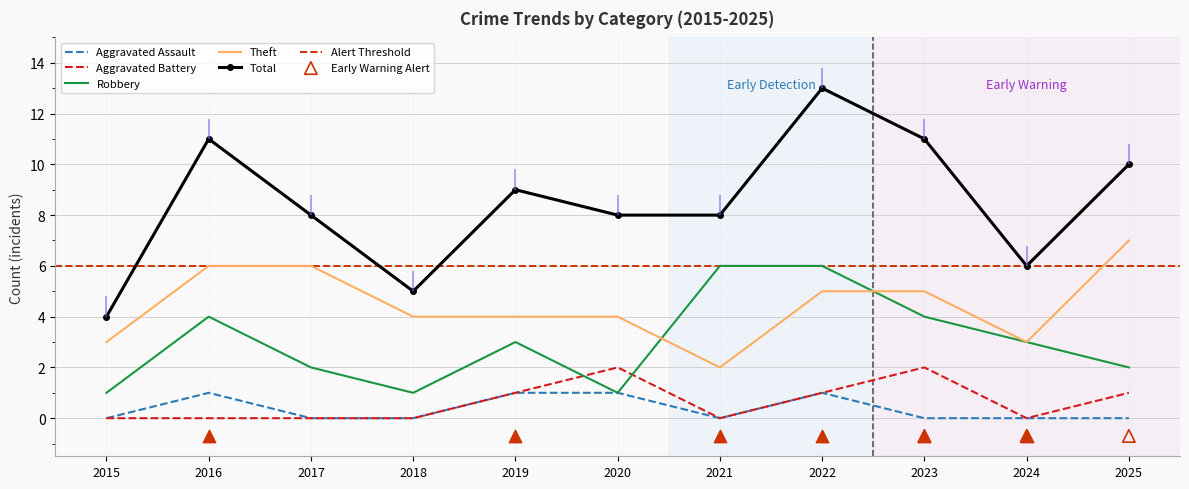

What are all the series names shown in the legend?

Aggravated Assault, Aggravated Battery, Robbery, Theft, Total